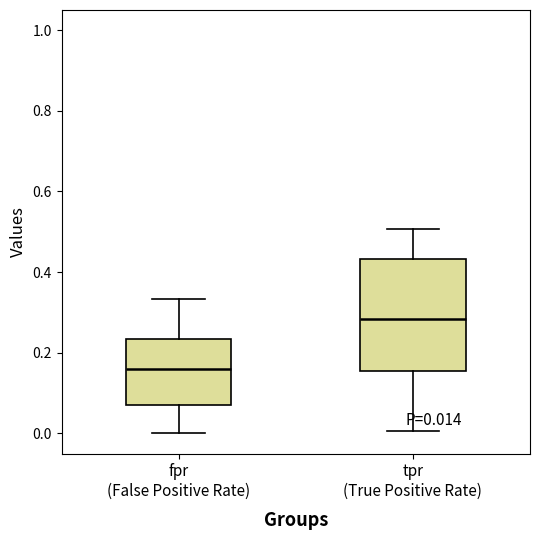

Which box has the lowest median line?

fpr (False Positive Rate)